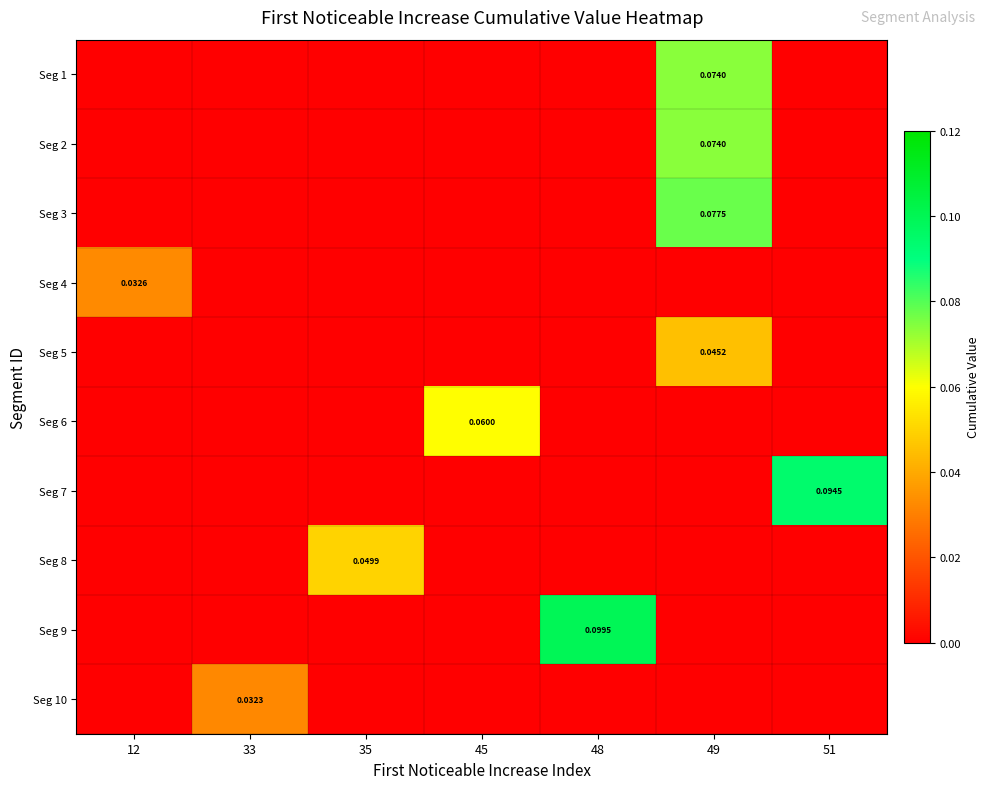

At which category is the sum across all series the highest?

49